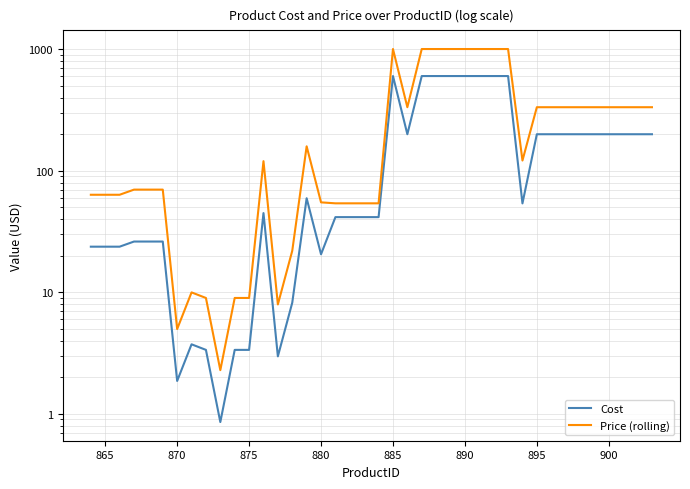

Is this an area chart (filled region under the line)?

No